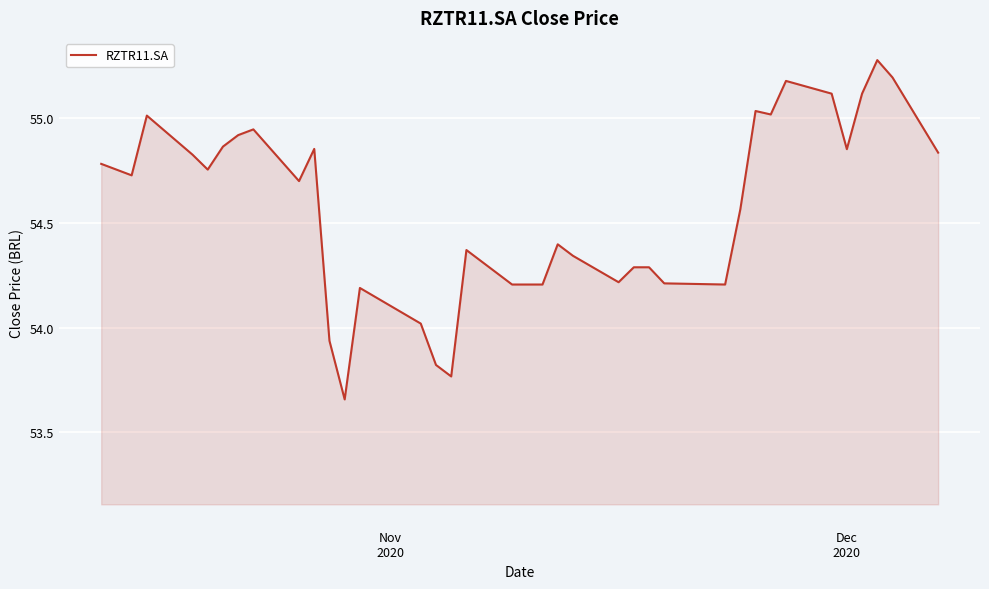

What is the difference between the maximum and minimum values?

1.6